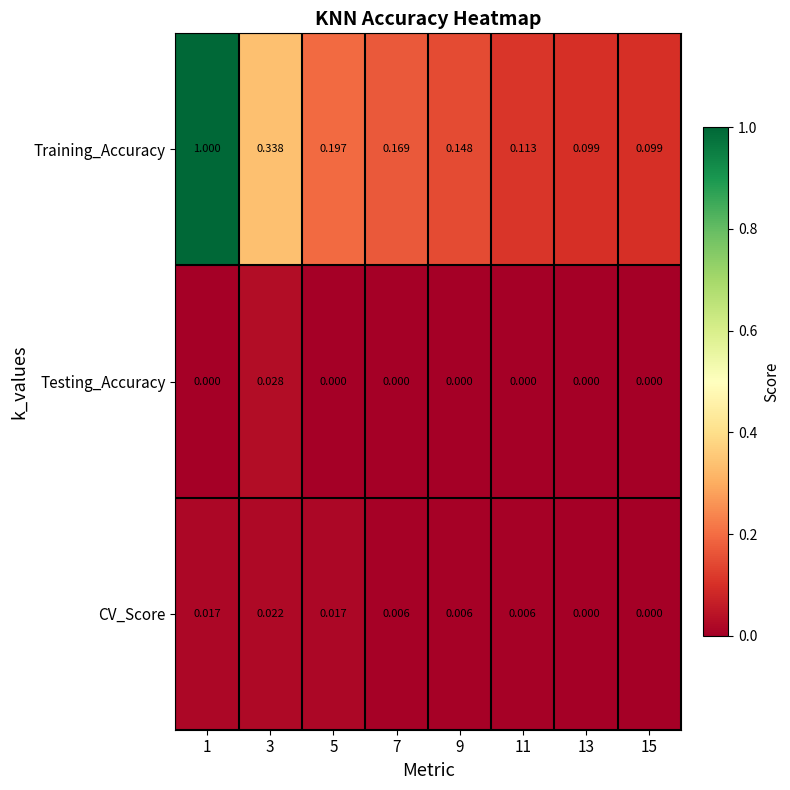

Is the value of Testing_Accuracy at 5 greater than the value of CV_Score at 7?

No